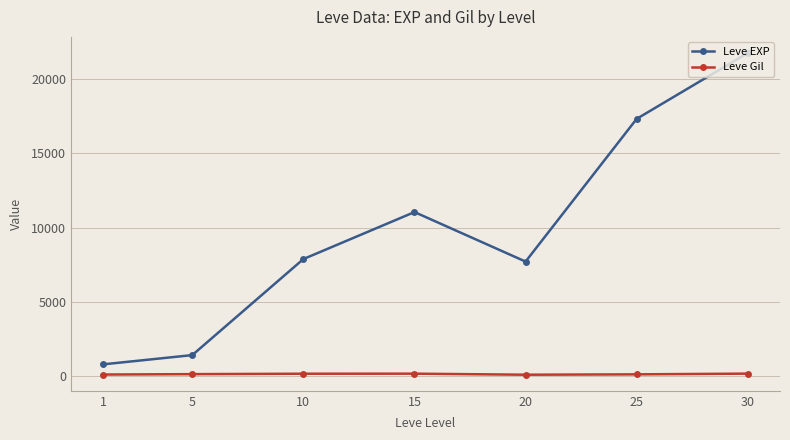

What is the average value of the Leve EXP series?

9700